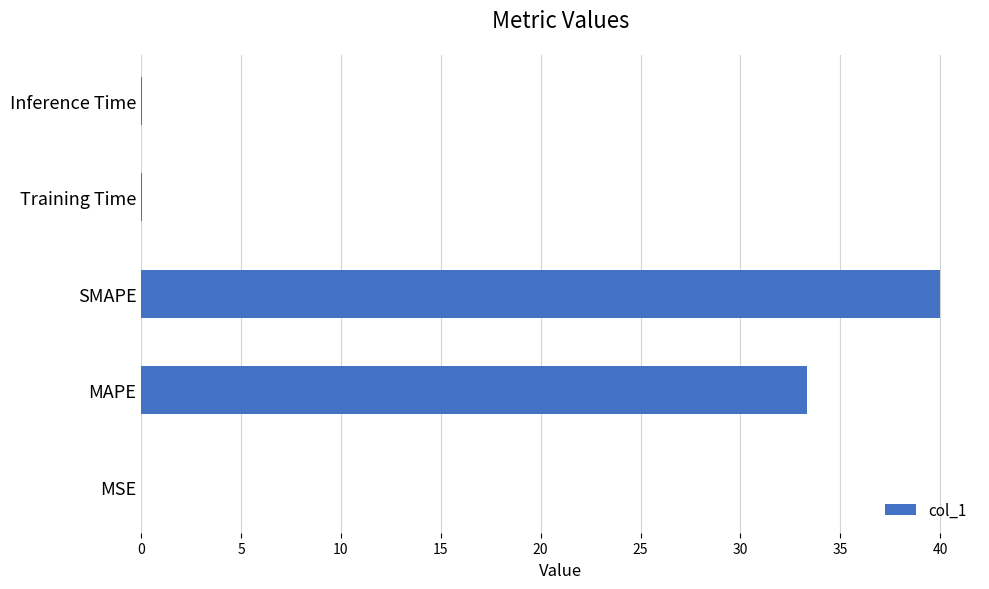

Is it true that the value at MSE is 0.0?

True